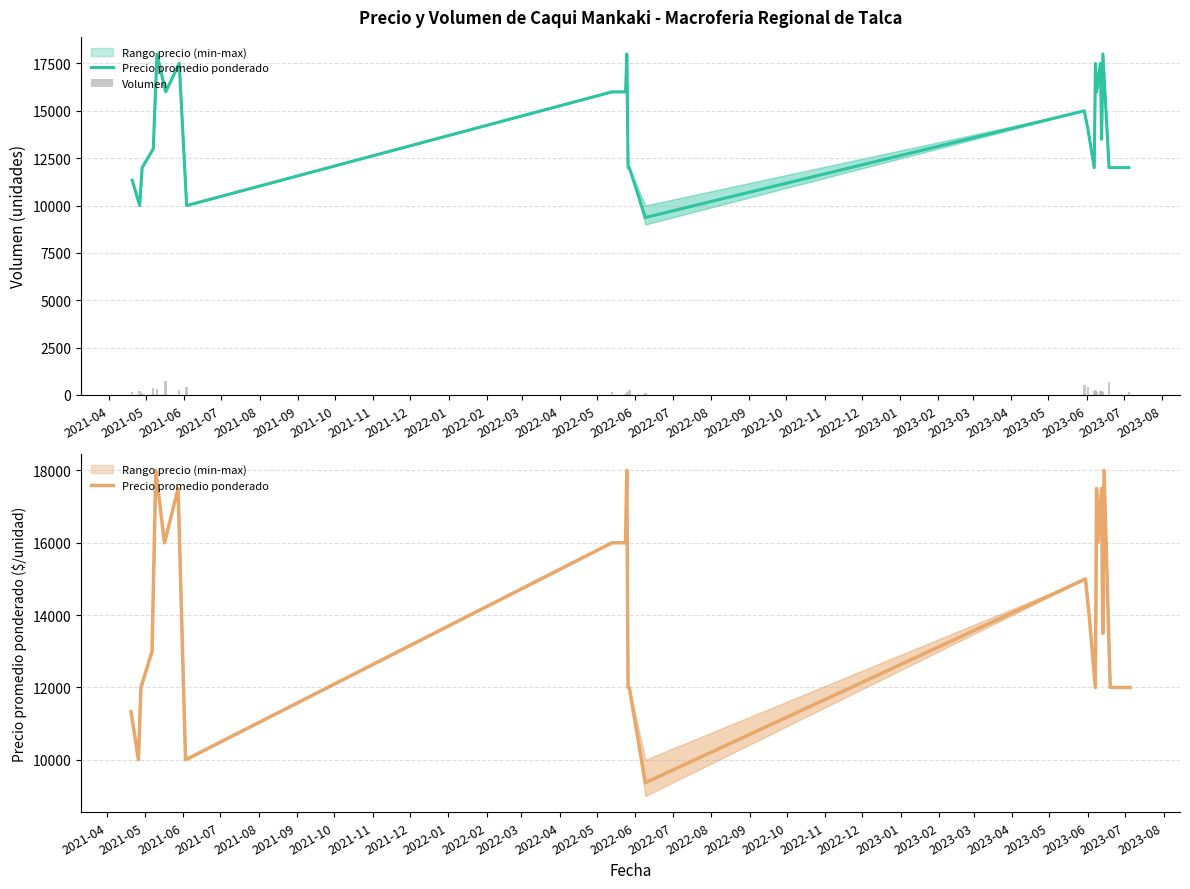

What is the lowest value of the Volumen series?

50.0